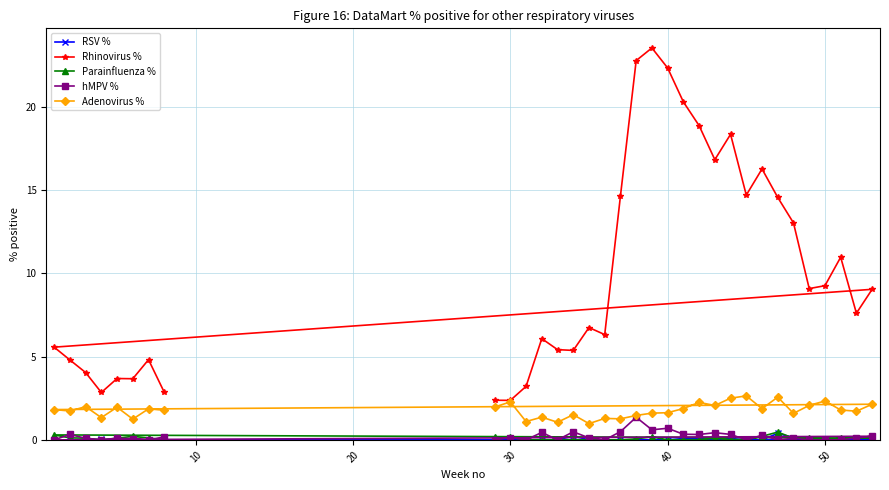

True or false: Rhinovirus % has a value of 30.0 at 40.

False